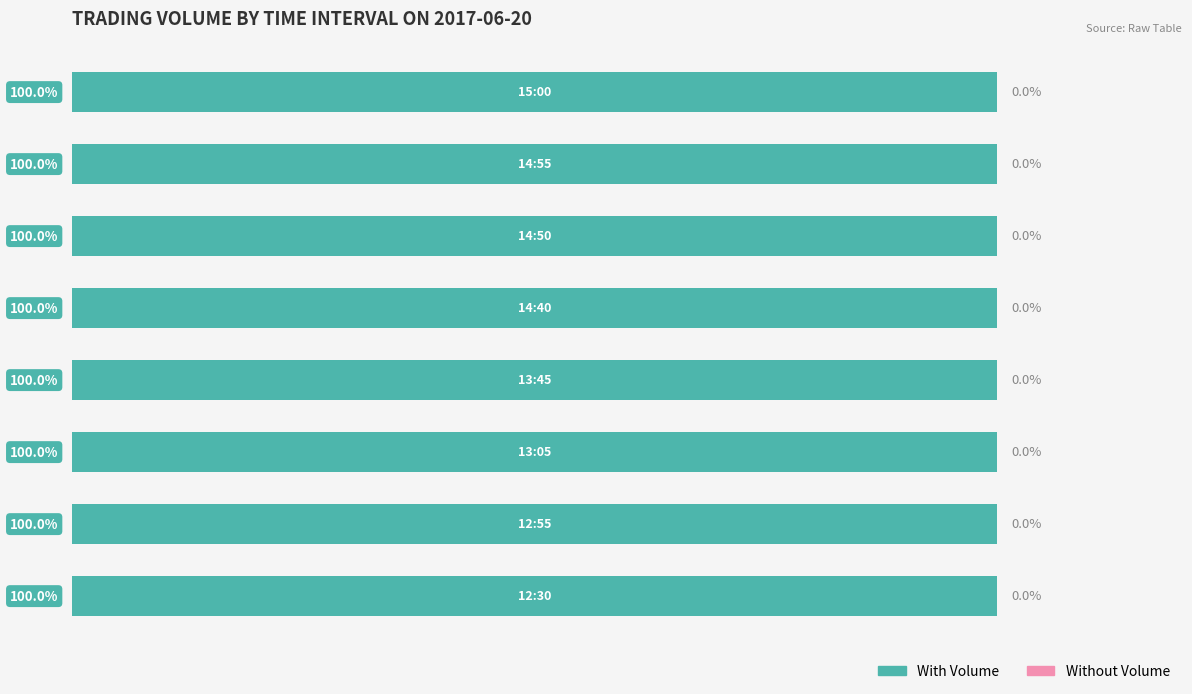

Which series has the largest total across all categories?

With Volume